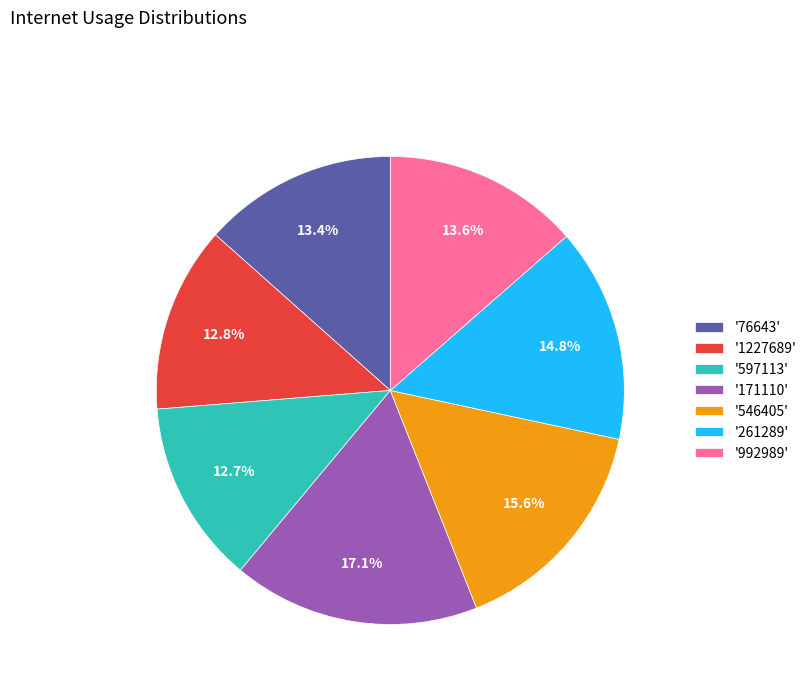

Does '76643' represent more than half of the total?

No